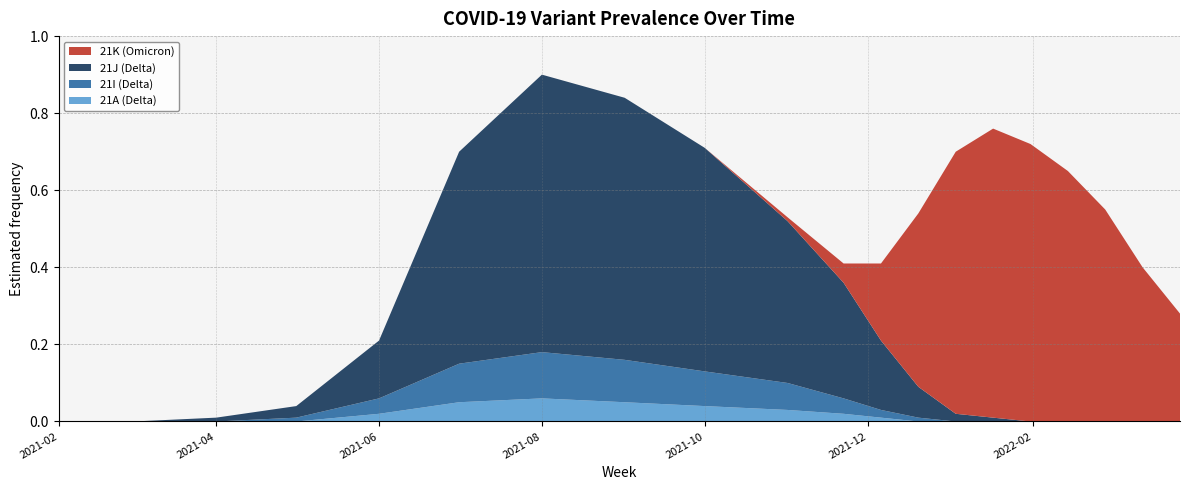

Reading left to right, what are all the values shown in this chart?

21J (Delta): 0.0	0.0	0.0	0.0	0.1	0.6	0.7	0.7	0.6	0.4	0.3	0.2	0.1	0.0	0.0	0.0	0.0	0.0	0.0	0.0
21I (Delta): 0.0	0.0	0.0	0.0	0.0	0.1	0.1	0.1	0.1	0.1	0.0	0.0	0.0	0.0	0.0	0.0	0.0	0.0	0.0	0.0
21A (Delta): 0.0	0.0	0.0	0.0	0.0	0.1	0.1	0.1	0.0	0.0	0.0	0.0	0.0	0.0	0.0	0.0	0.0	0.0	0.0	0.0
21K (Omicron): 0.0	0.0	0.0	0.0	0.0	0.0	0.0	0.0	0.0	0.0	0.1	0.2	0.5	0.7	0.8	0.7	0.7	0.6	0.4	0.3